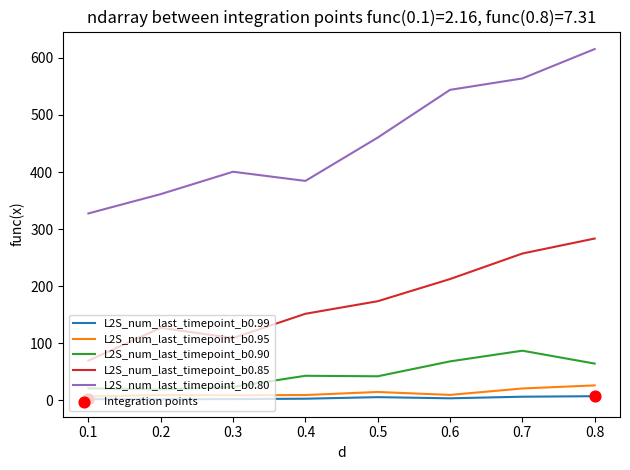

Which series has the largest range (max minus min)?

L2S_num_last_timepoint_b0.80